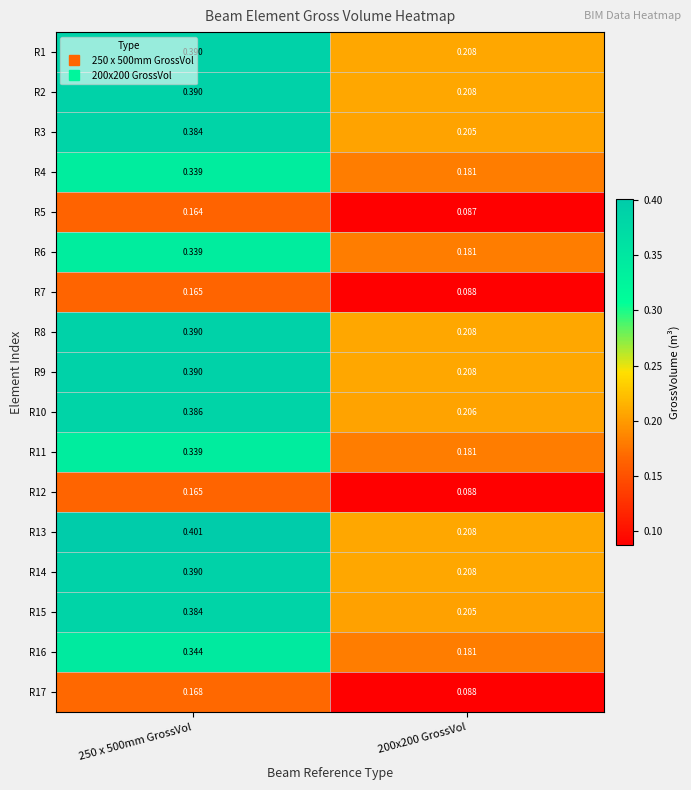

Is the value of R9 at 200x200 GrossVol greater than the value of R12 at 200x200 GrossVol?

Yes